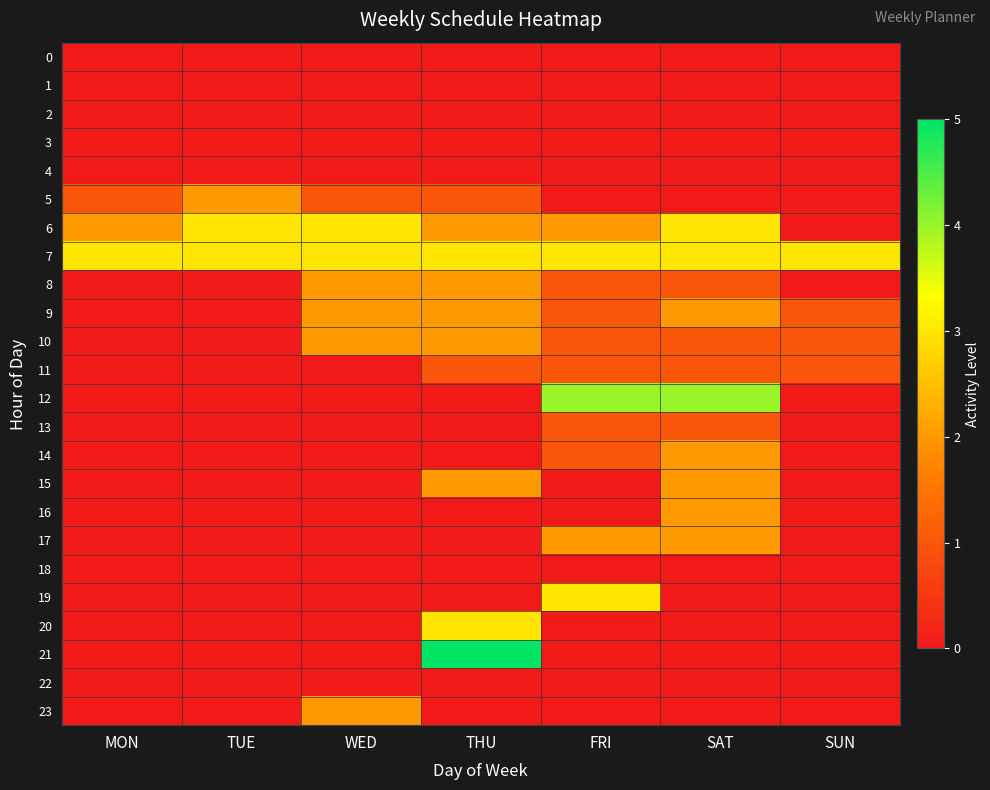

Between MON and THU, which series saw the biggest shift?

21